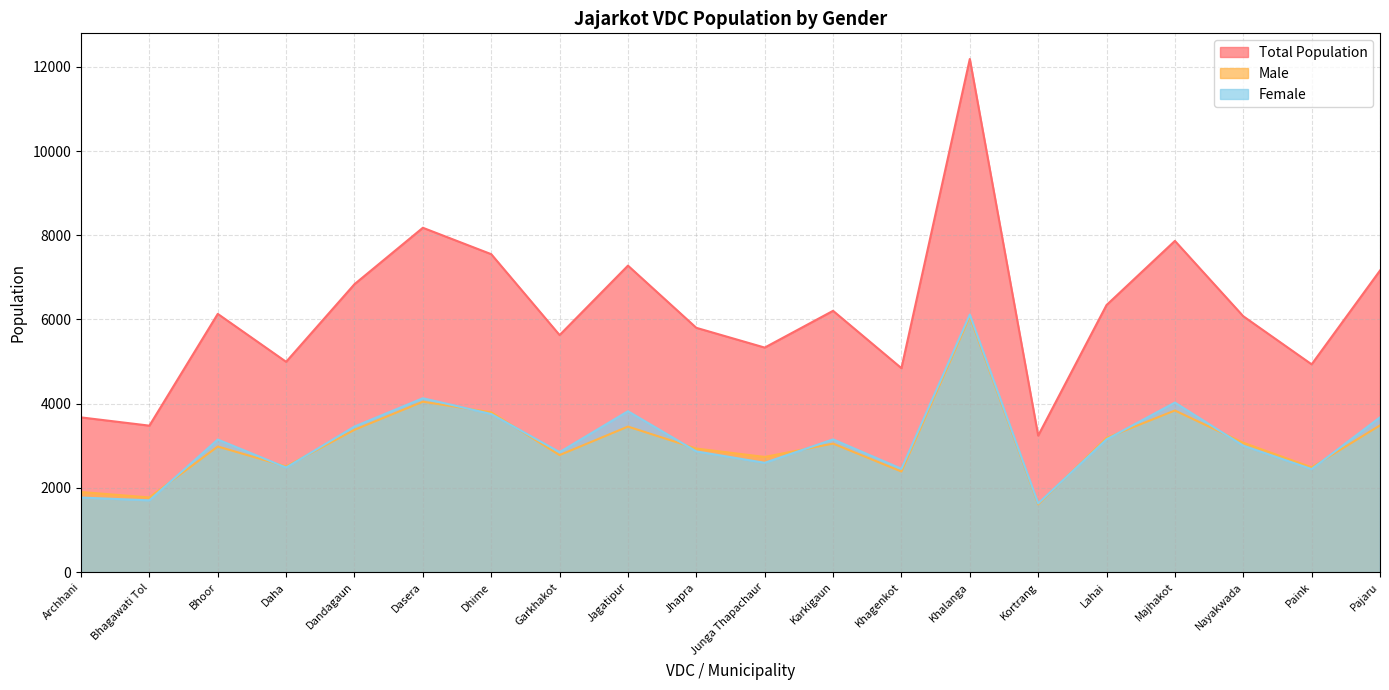

What is the value of the Male point at the 9th from the left?

3457